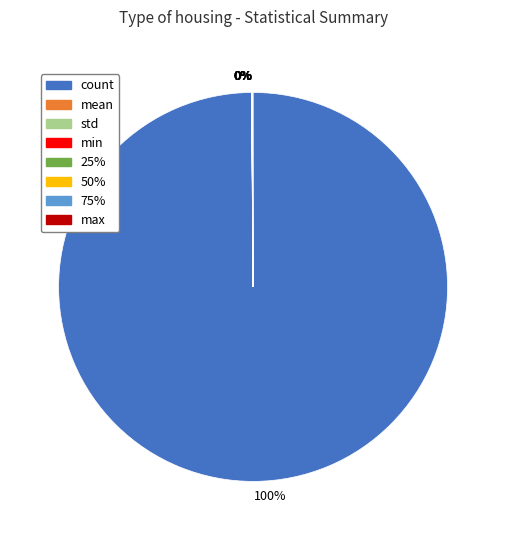

To the nearest percent, what is the difference between the largest and smallest slice percentages?

100%